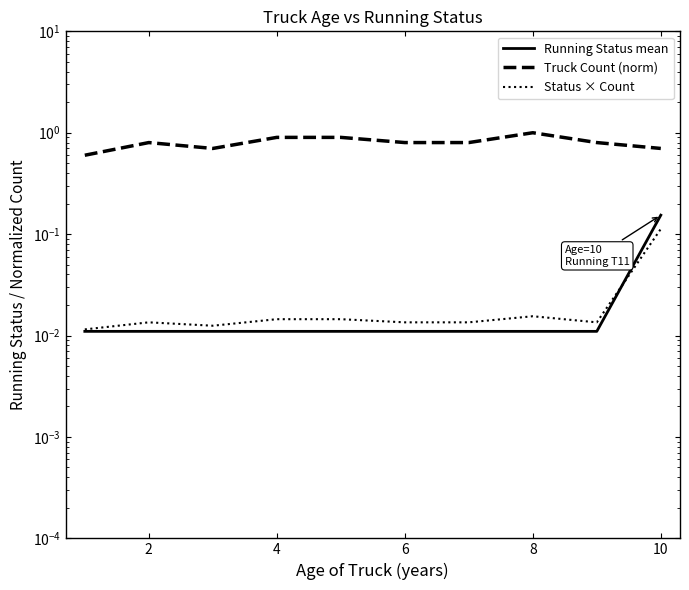

True or false: Status × Count and Running Status mean intersect in this chart.

True